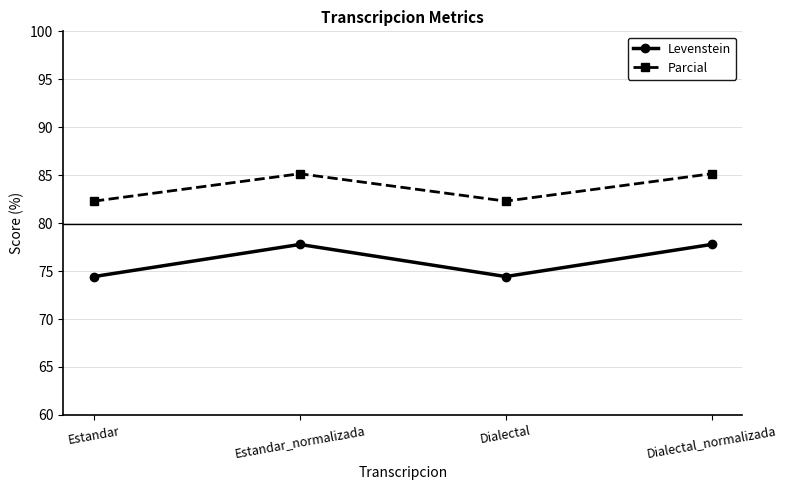

What is the value of the Levenstein point at the 2nd from the left?

77.8